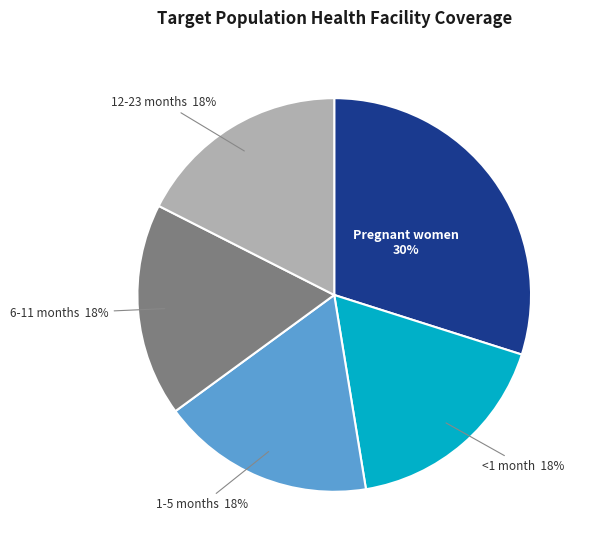

To the nearest percent, what is the average slice percentage?

20%